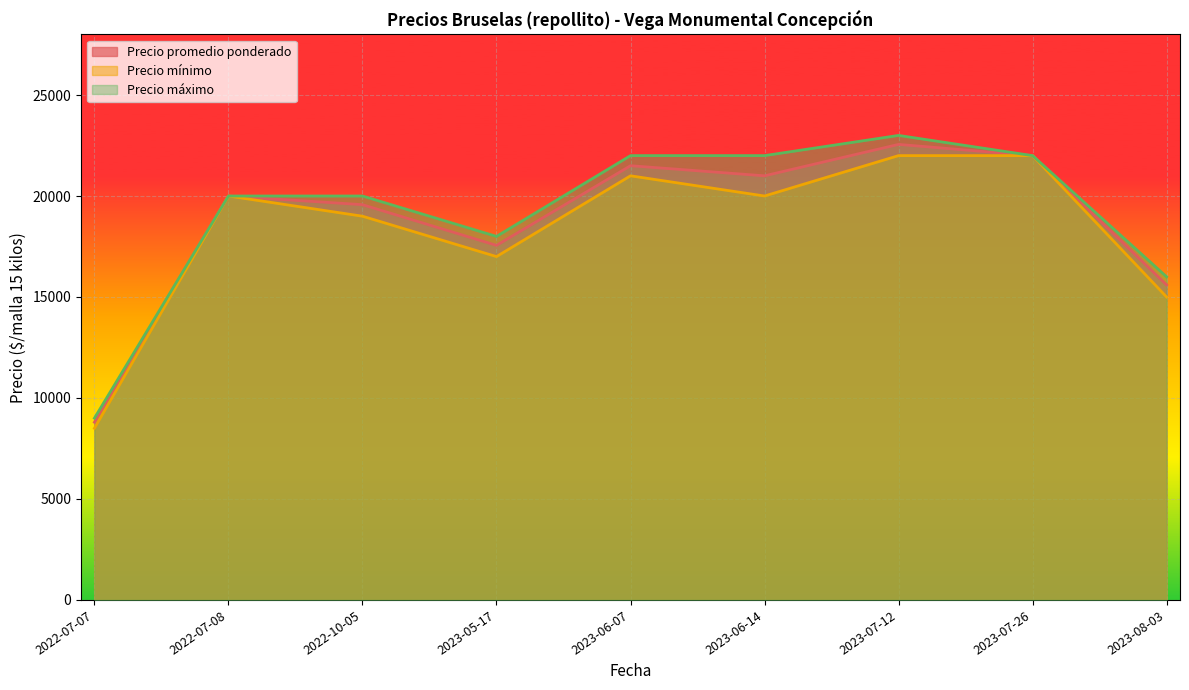

Is it true that Precio máximo equals 23000 at 2023-07-12?

True